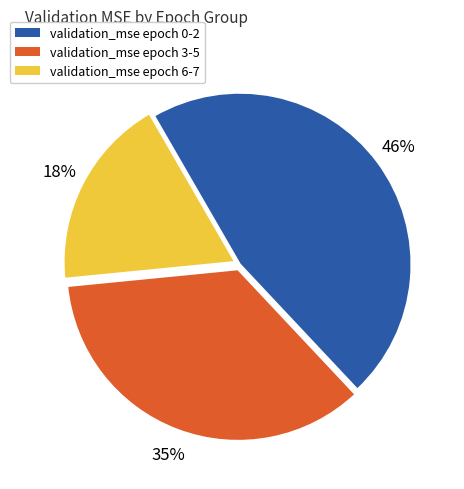

Approximately how many times larger is the value at validation_mse epoch 6-7 compared to validation_mse epoch 0-2?

0.4